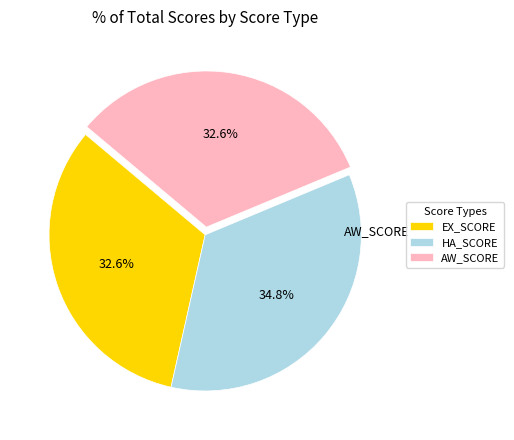

How many slices are in this pie chart?

3